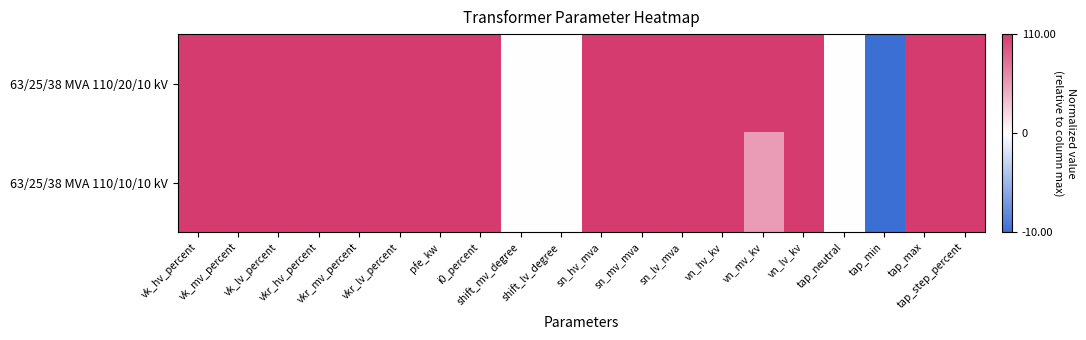

Reading left to right, what are all the values shown in this chart?

63/25/38 MVA 110/20/10 kV: vk_hv_percent=1.0	vk_mv_percent=1.0	vk_lv_percent=1.0	vkr_hv_percent=1.0	vkr_mv_percent=1.0	vkr_lv_percent=1.0	pfe_kw=1.0	i0_percent=1.0	shift_mv_degree=0.0	shift_lv_degree=0.0	sn_hv_mva=1.0	sn_mv_mva=1.0	sn_lv_mva=1.0	vn_hv_kv=1.0	vn_mv_kv=1.0	vn_lv_kv=1.0	tap_neutral=0.0	tap_min=-1.0	tap_max=1.0	tap_step_percent=1.0
63/25/38 MVA 110/10/10 kV: vk_hv_percent=1.0	vk_mv_percent=1.0	vk_lv_percent=1.0	vkr_hv_percent=1.0	vkr_mv_percent=1.0	vkr_lv_percent=1.0	pfe_kw=1.0	i0_percent=1.0	shift_mv_degree=0.0	shift_lv_degree=0.0	sn_hv_mva=1.0	sn_mv_mva=1.0	sn_lv_mva=1.0	vn_hv_kv=1.0	vn_mv_kv=0.5	vn_lv_kv=1.0	tap_neutral=0.0	tap_min=-1.0	tap_max=1.0	tap_step_percent=1.0